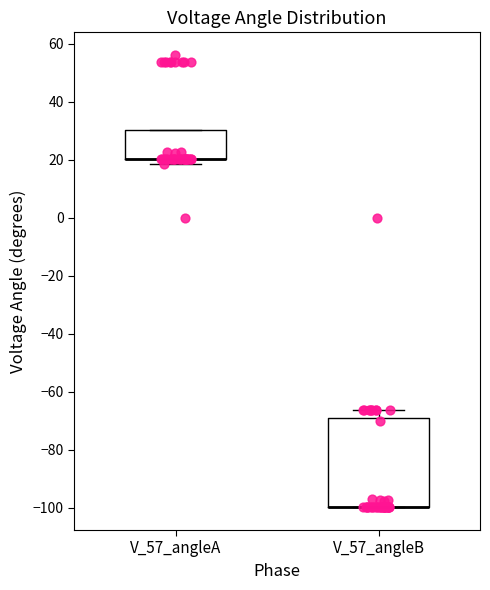

Comparing the boxes themselves (not the whiskers), which one is the tallest?

V_57_angleB